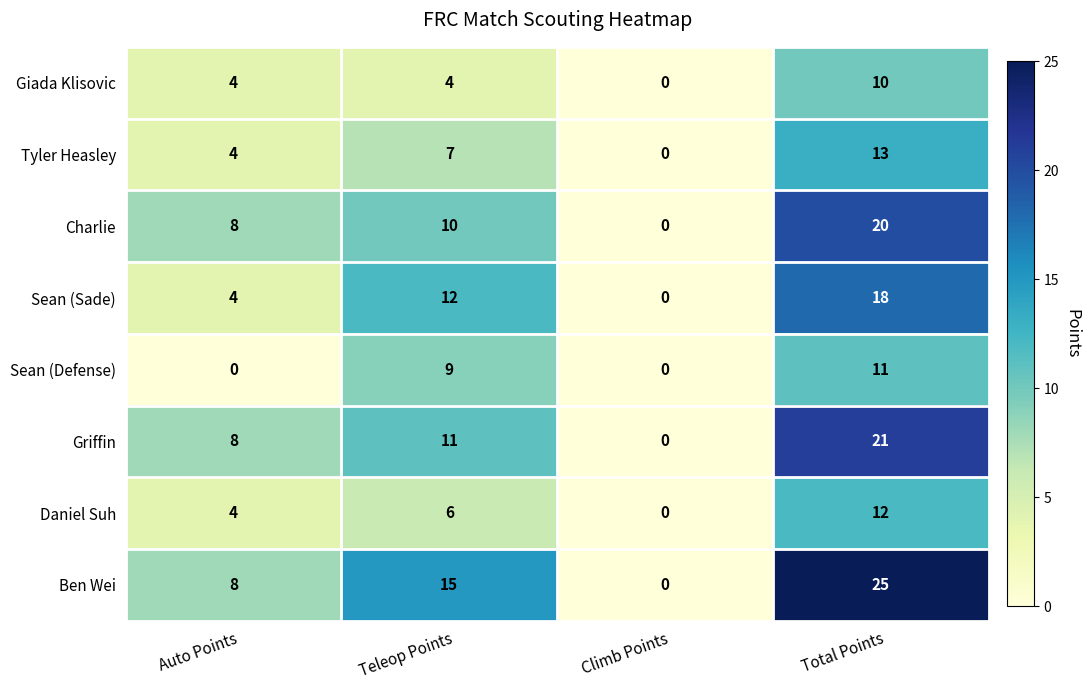

At how many categories does at least one series exceed 5?

3